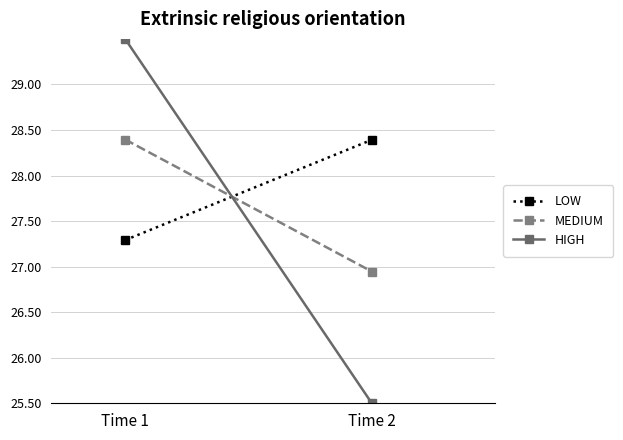

What is the sum of all MEDIUM values?

55.3